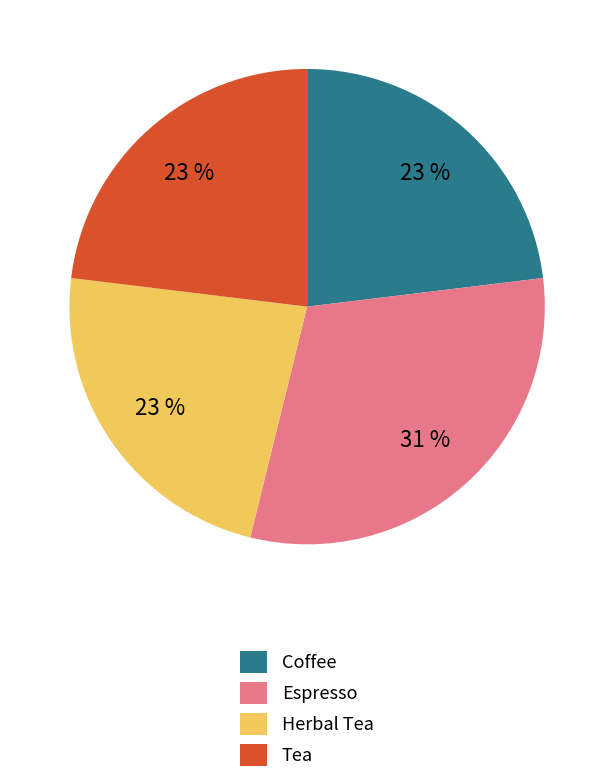

Which category has the biggest portion of the pie?

Espresso